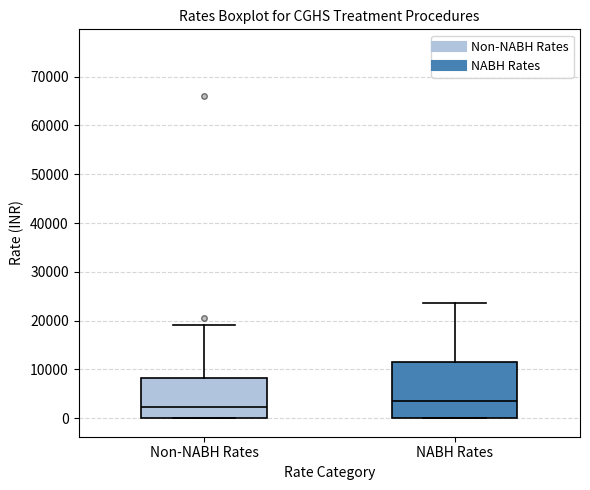

Comparing the boxes themselves (not the whiskers), which one is the tallest?

NABH Rates